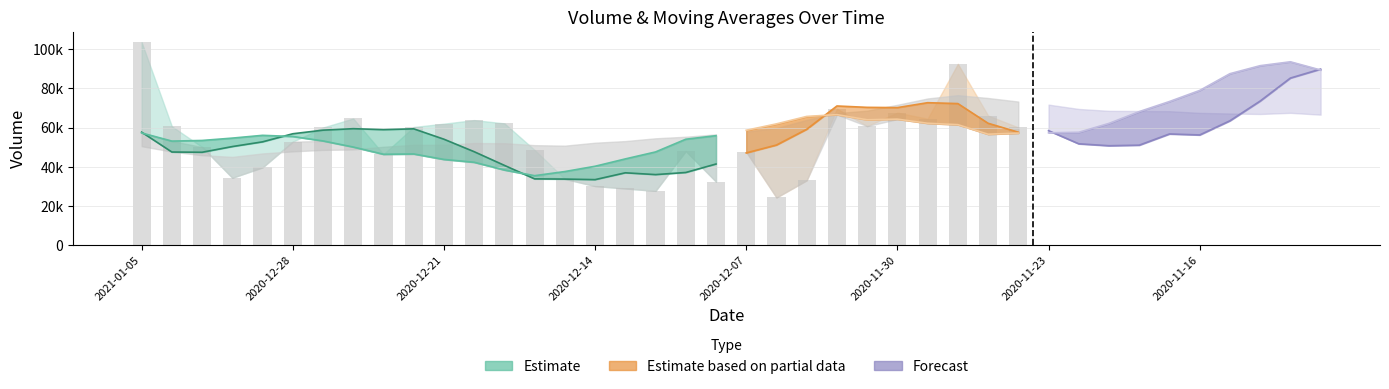

At which label does volume reach its peak?

2021-01-05